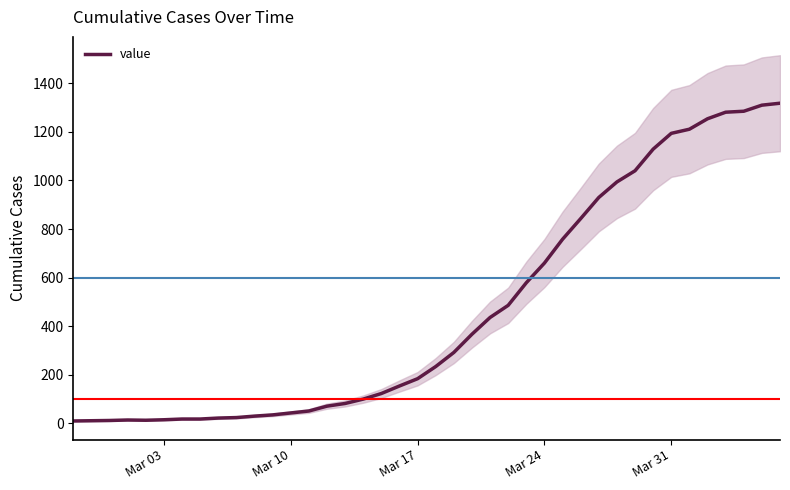

True or false: the data shows 8 at Mar 17.

False